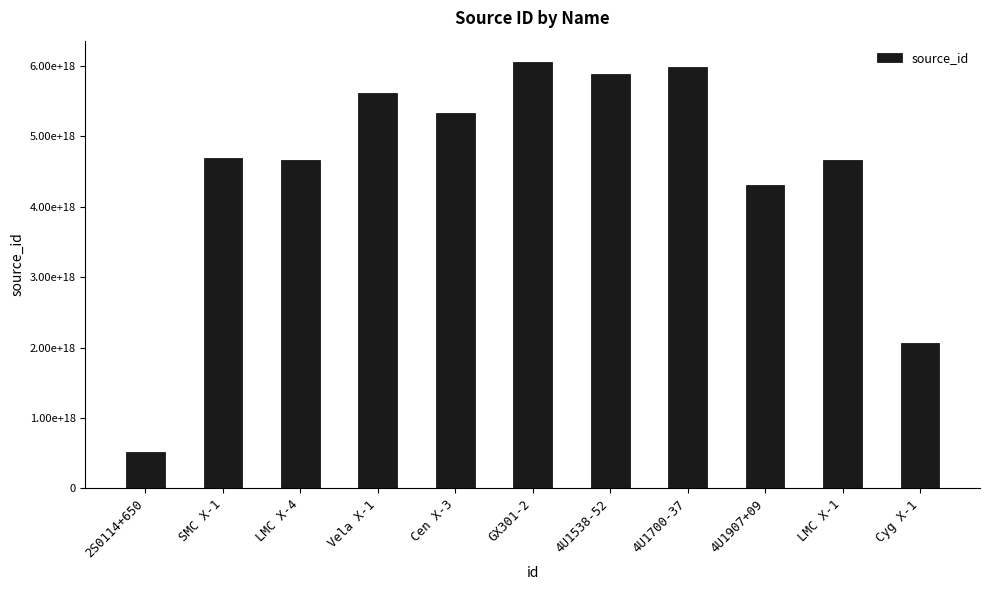

What position from the right is 4U1907+09?

3